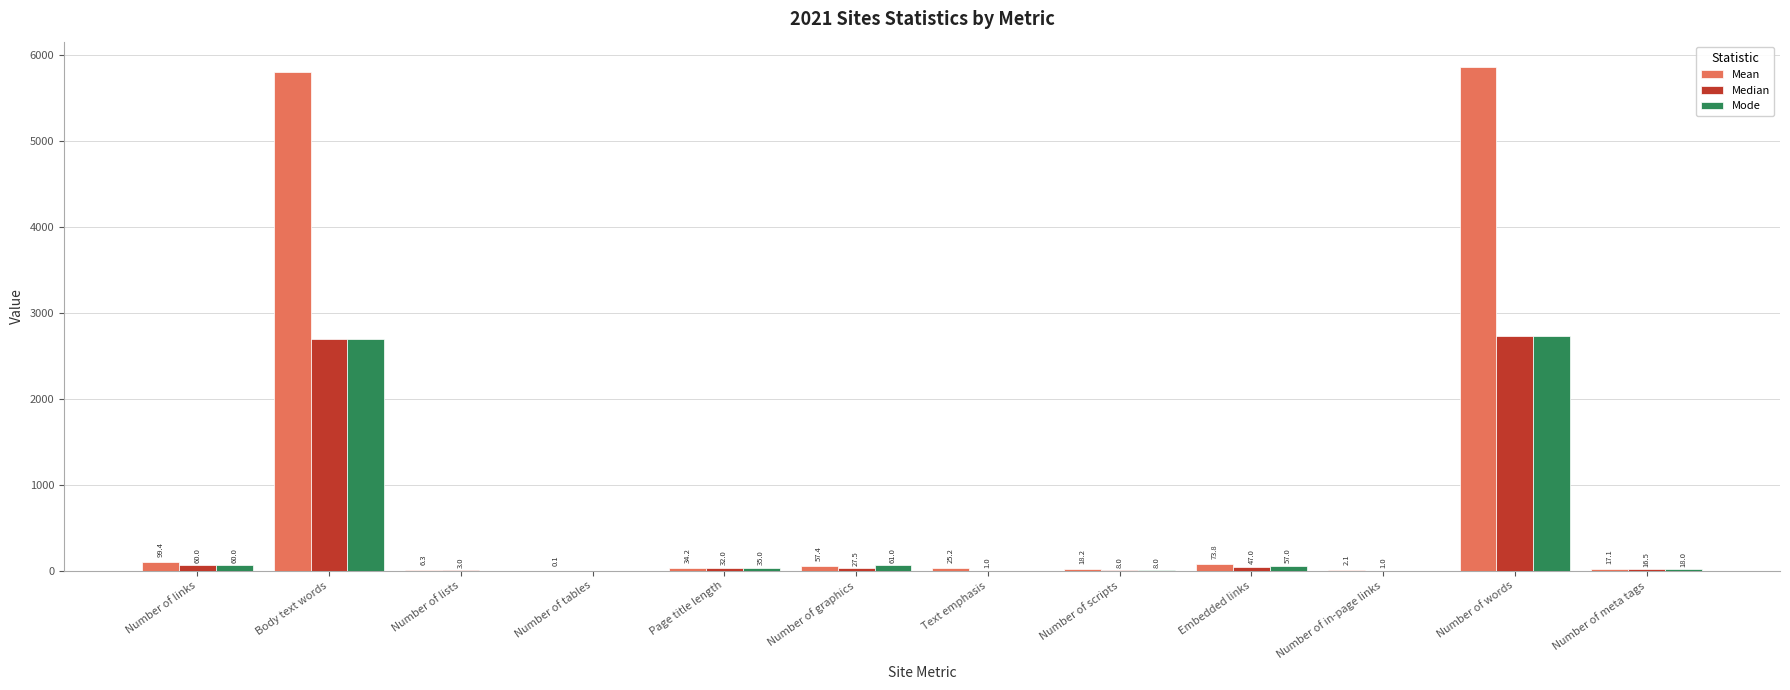

Which series changed the most between Body text words and Number of meta tags?

Mean